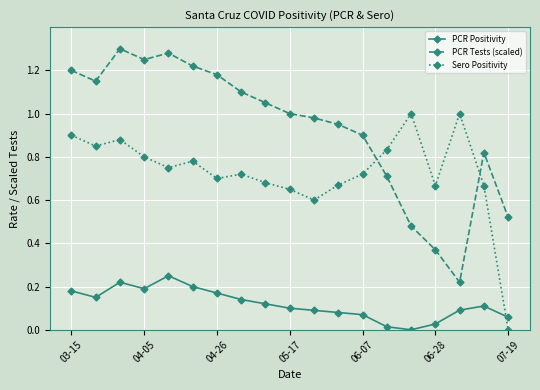

What is the sum of all Sero Positivity values?

13.9